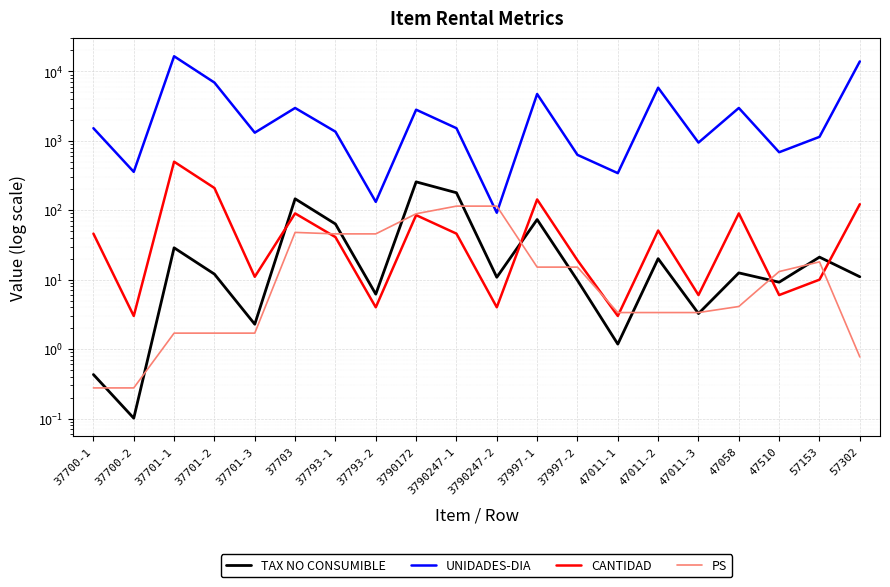

What is the value of the CANTIDAD point at the 7th from the left?

41.0